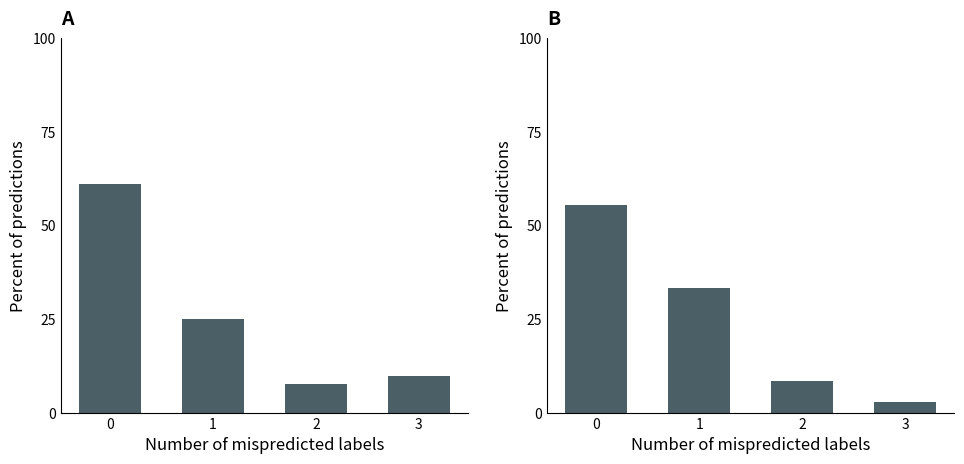

What is the value of the Panel A bar at the 2nd from the left?

25.0